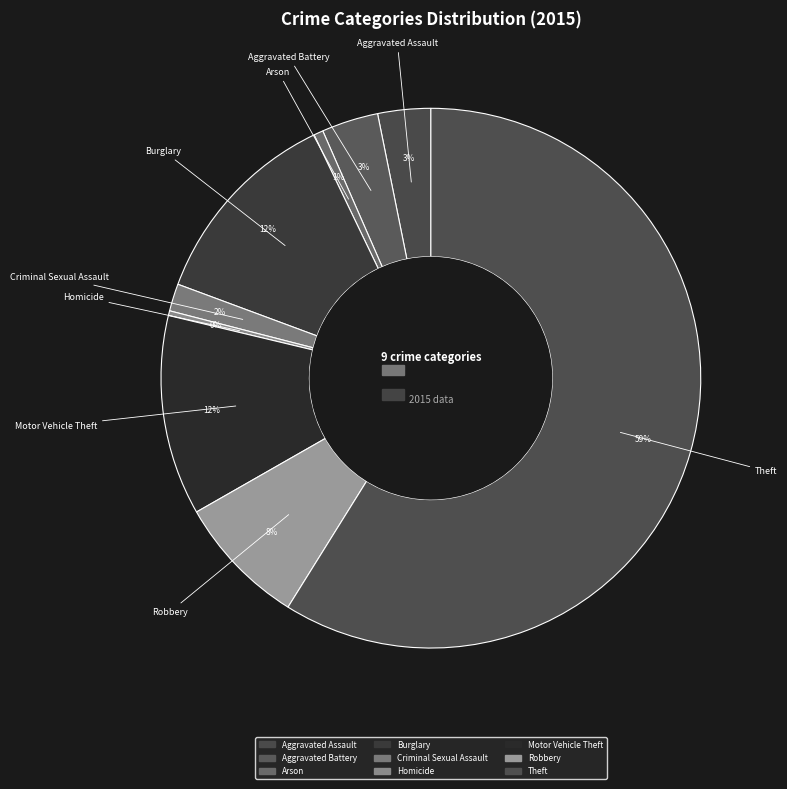

To the nearest percent, what portion does Aggravated Battery represent?

3%